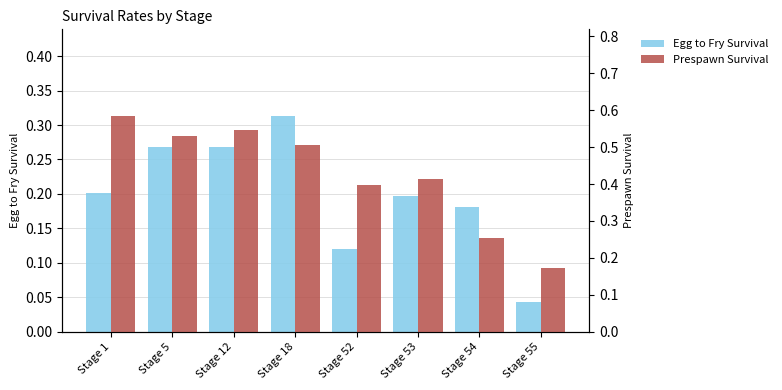

What is the difference between the highest and lowest values at Stage 53?

0.2